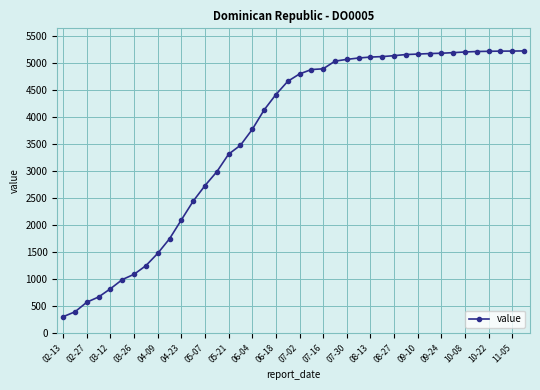

What is the value of the 30th point from the left?

5156